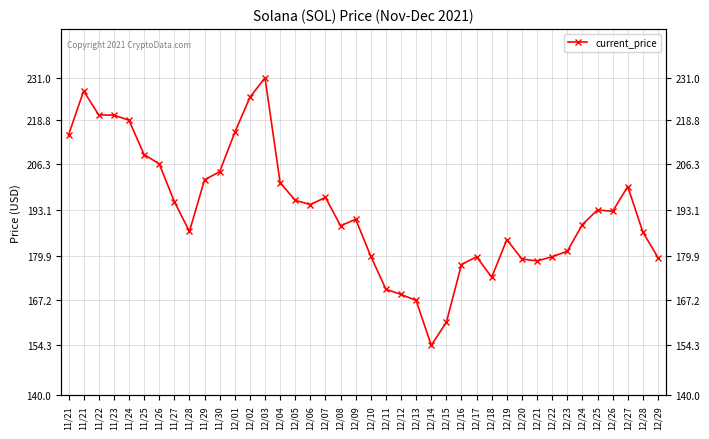

True or false: the data shows 179.7 at 12/22.

True